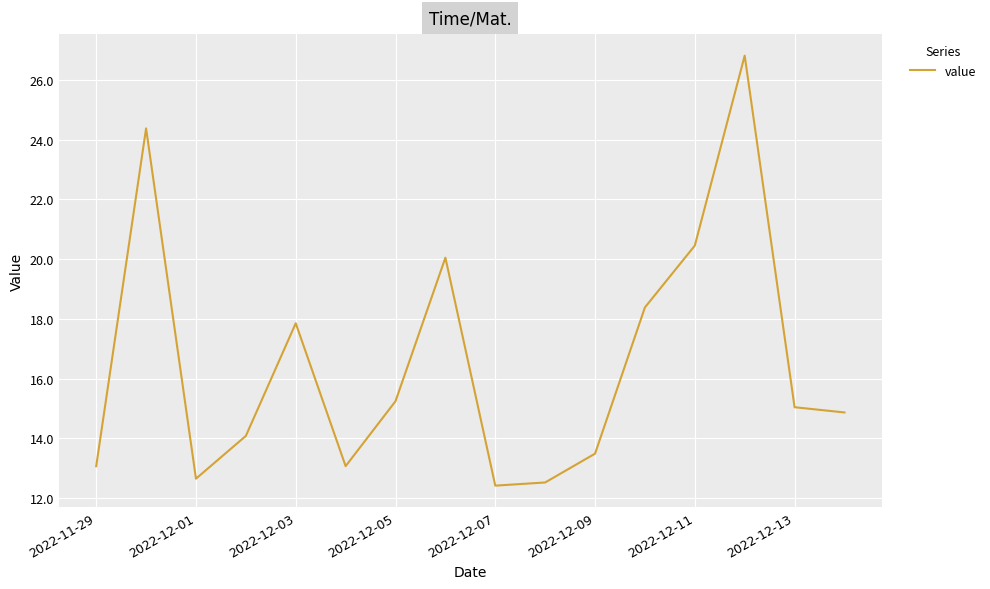

What is the maximum value shown in the chart?

26.8